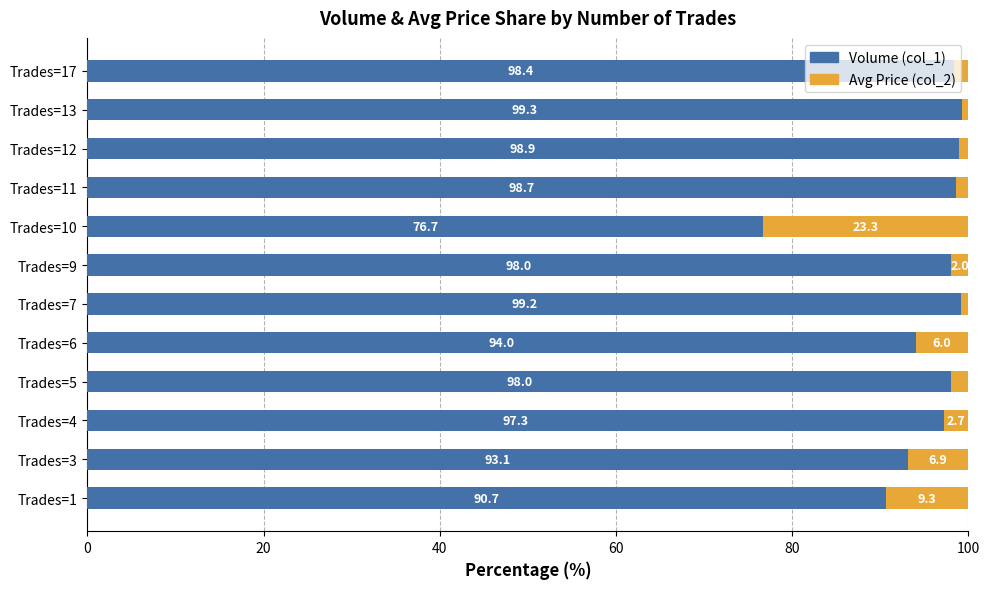

Which category has the highest value in the Volume (col_1) series?

Trades=13